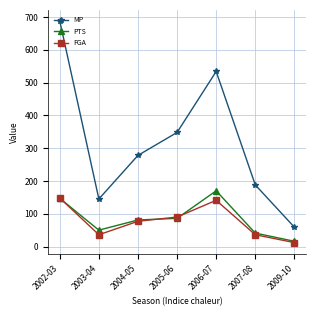

At how many categories does at least one series exceed 98?

6